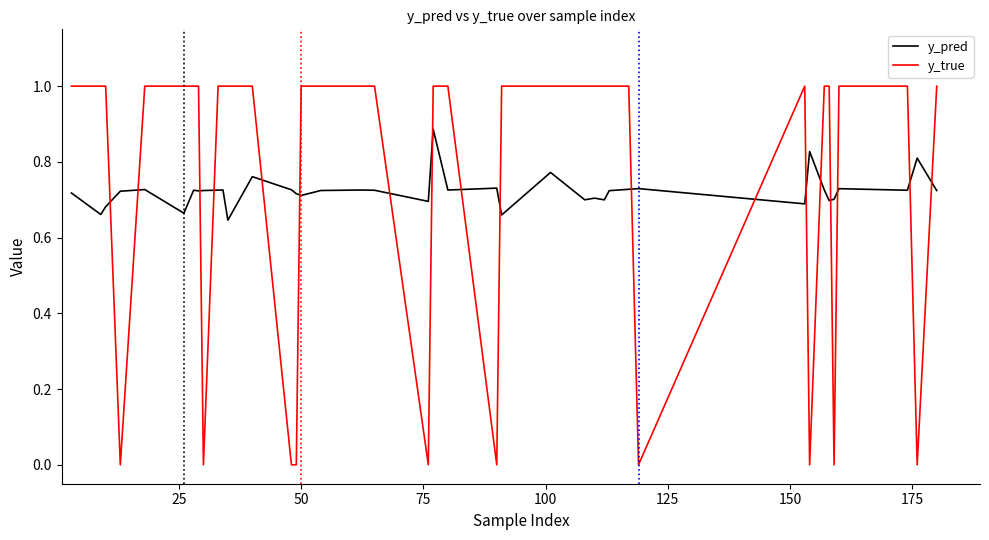

Which series has the largest range (max minus min)?

y_true